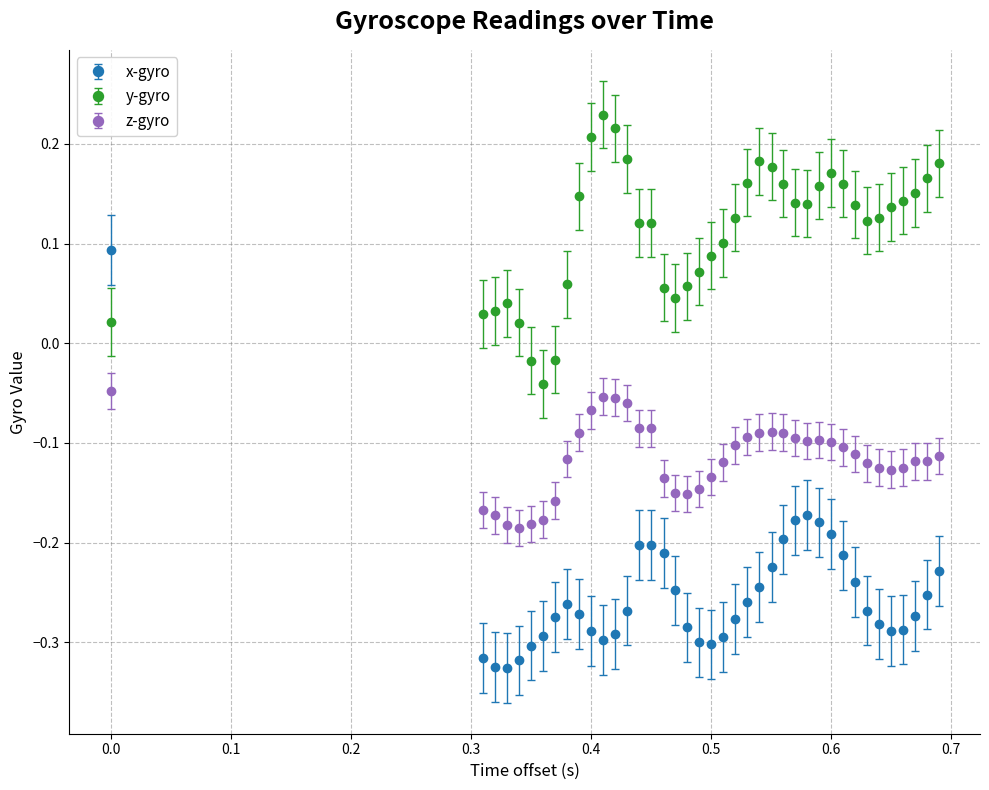

At how many categories does at least one series exceed 0?

37